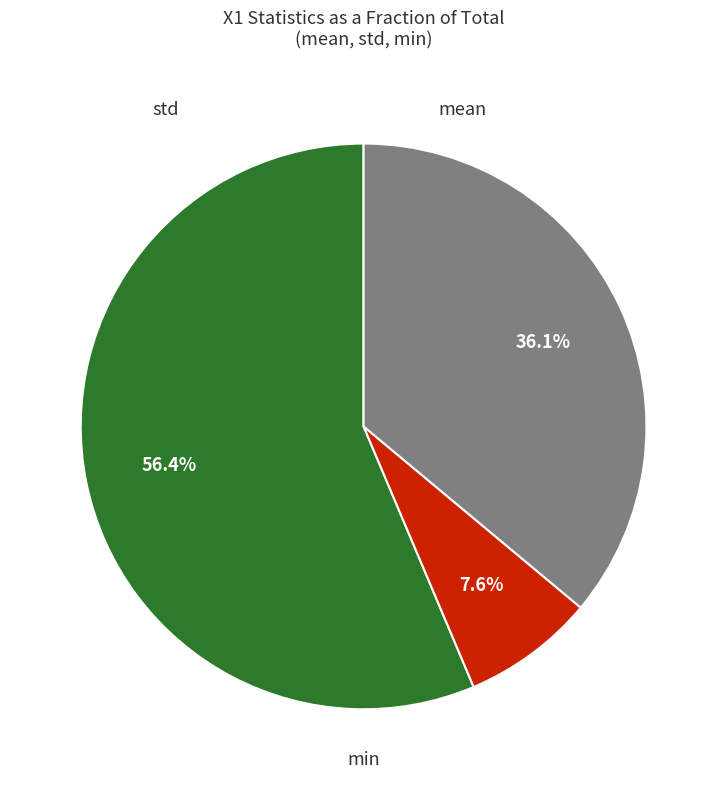

Is there any slice that represents more than half of the pie?

Yes